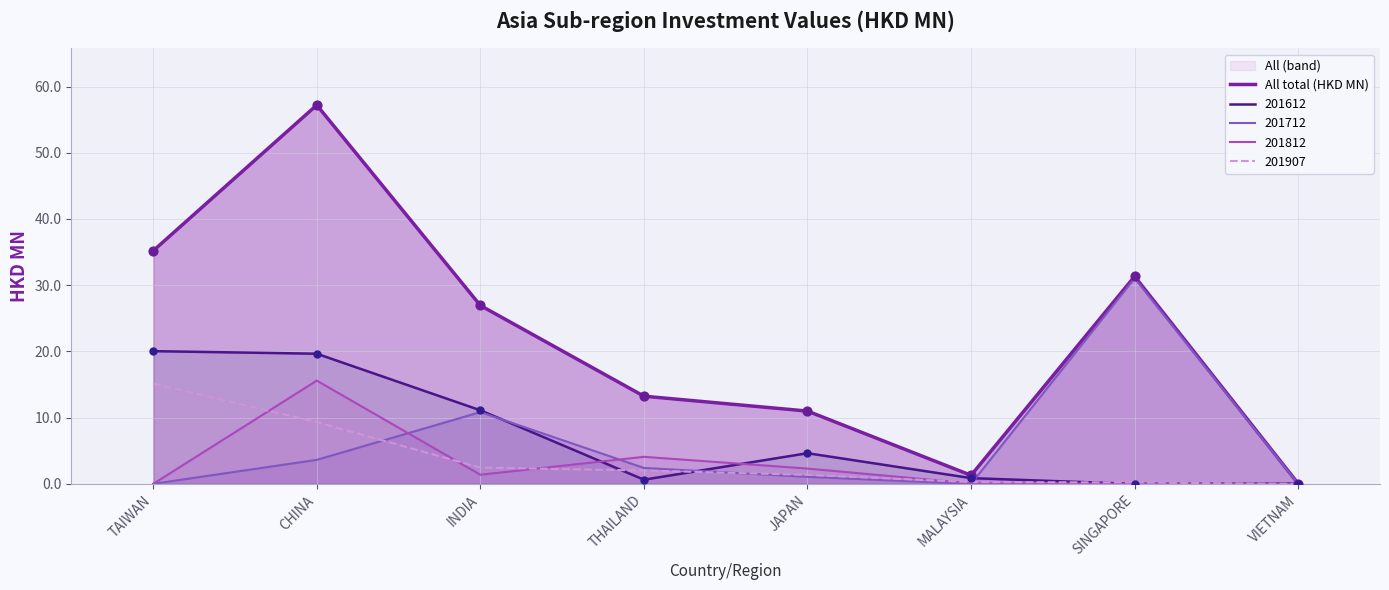

What is the ratio of the value at THAILAND to the value at CHINA?

0.2